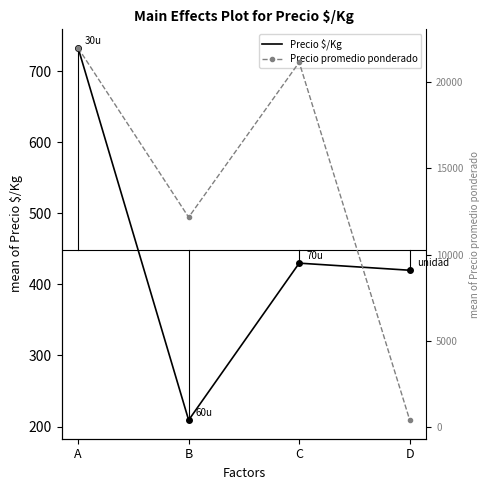

What is the sum of all Precio promedio ponderado values?

55721